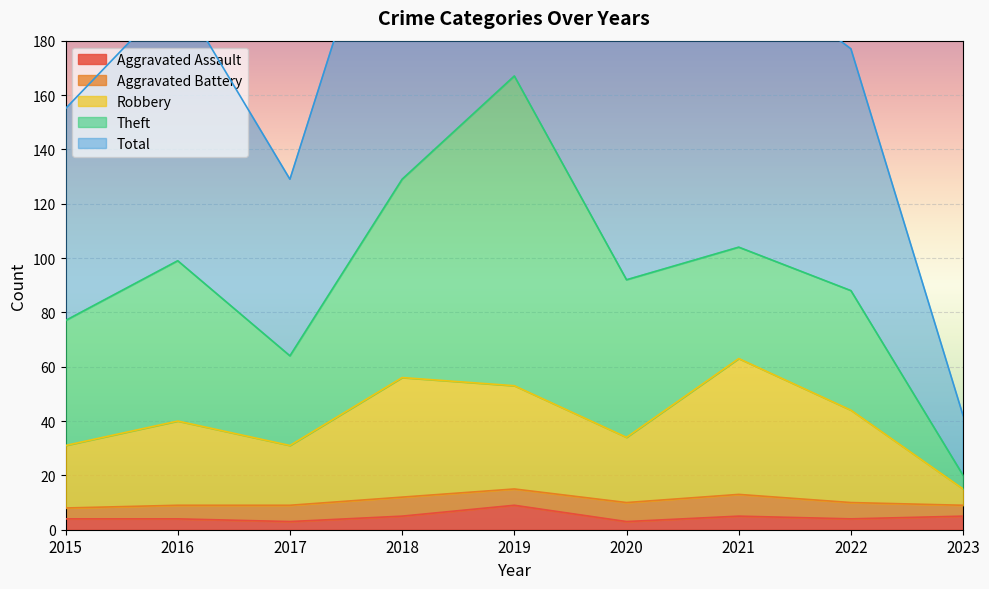

Which series has the widest spread of values?

Total